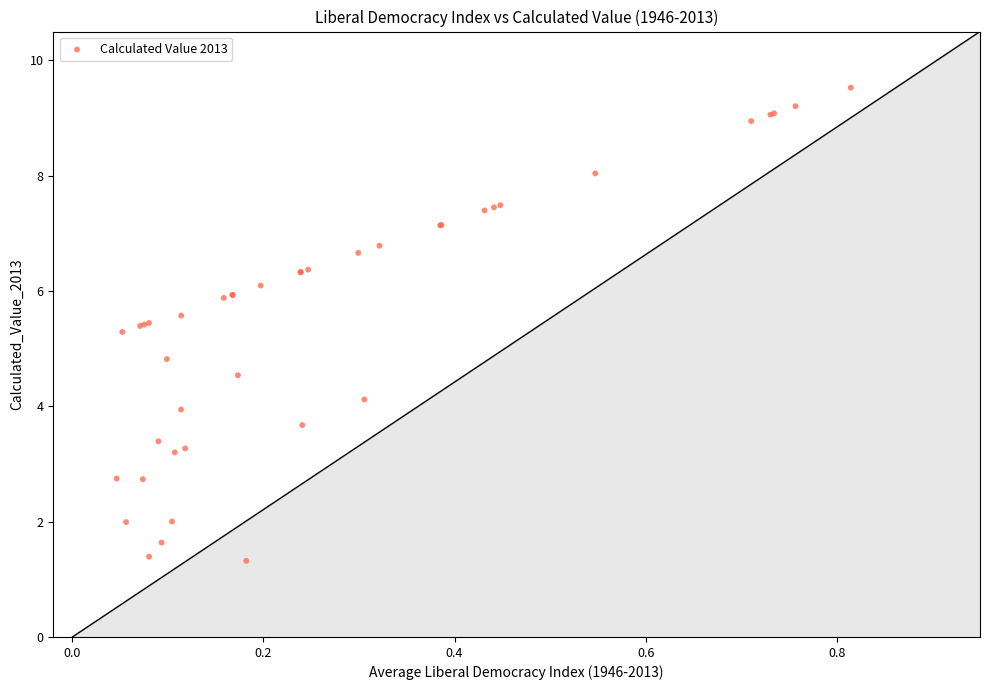

What Y value in the scatter plot is closest to 5?

4.8